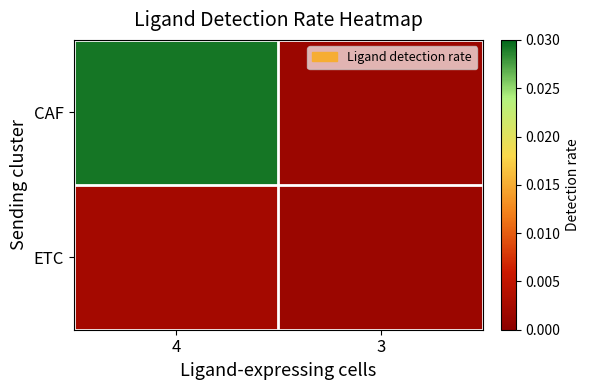

Which has a higher value, 4 or 3?

4